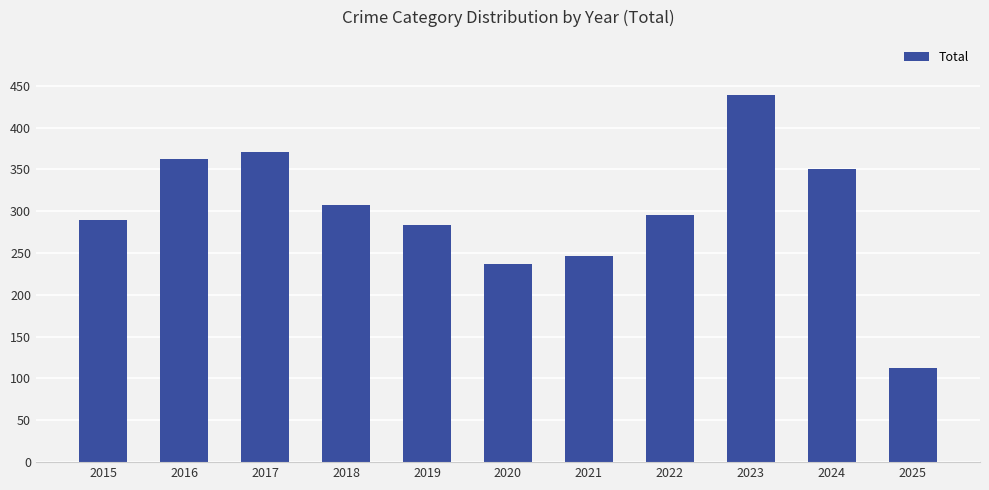

Reading left to right, what are all the values shown in this chart?

2015=289	2016=362	2017=371	2018=307	2019=284	2020=237	2021=246	2022=296	2023=439	2024=351	2025=112